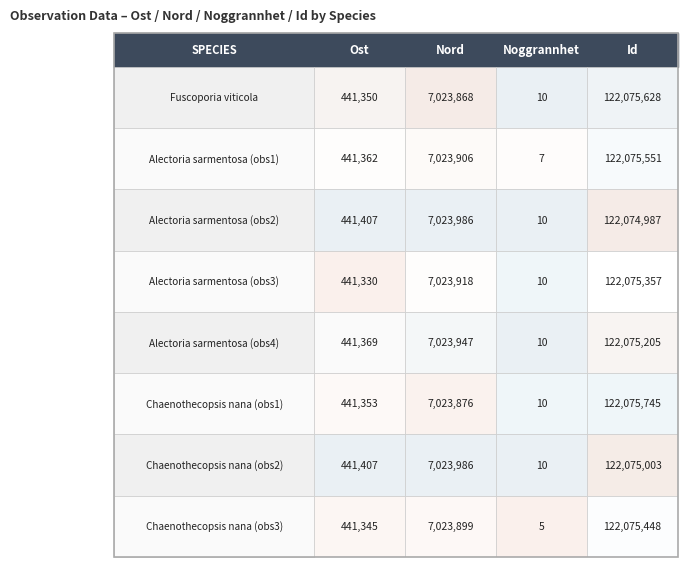

Reading right to left, transcribe all the data shown in this chart.

Fuscoporia viticola: Id=122075628	Noggrannhet=10	Nord=7023868	Ost=441350
Alectoria sarmentosa (obs1): Id=122075551	Noggrannhet=7	Nord=7023906	Ost=441362
Alectoria sarmentosa (obs2): Id=122074987	Noggrannhet=10	Nord=7023986	Ost=441407
Alectoria sarmentosa (obs3): Id=122075357	Noggrannhet=10	Nord=7023918	Ost=441330
Alectoria sarmentosa (obs4): Id=122075205	Noggrannhet=10	Nord=7023947	Ost=441369
Chaenothecopsis nana (obs1): Id=122075745	Noggrannhet=10	Nord=7023876	Ost=441353
Chaenothecopsis nana (obs2): Id=122075003	Noggrannhet=10	Nord=7023986	Ost=441407
Chaenothecopsis nana (obs3): Id=122075448	Noggrannhet=5	Nord=7023899	Ost=441345